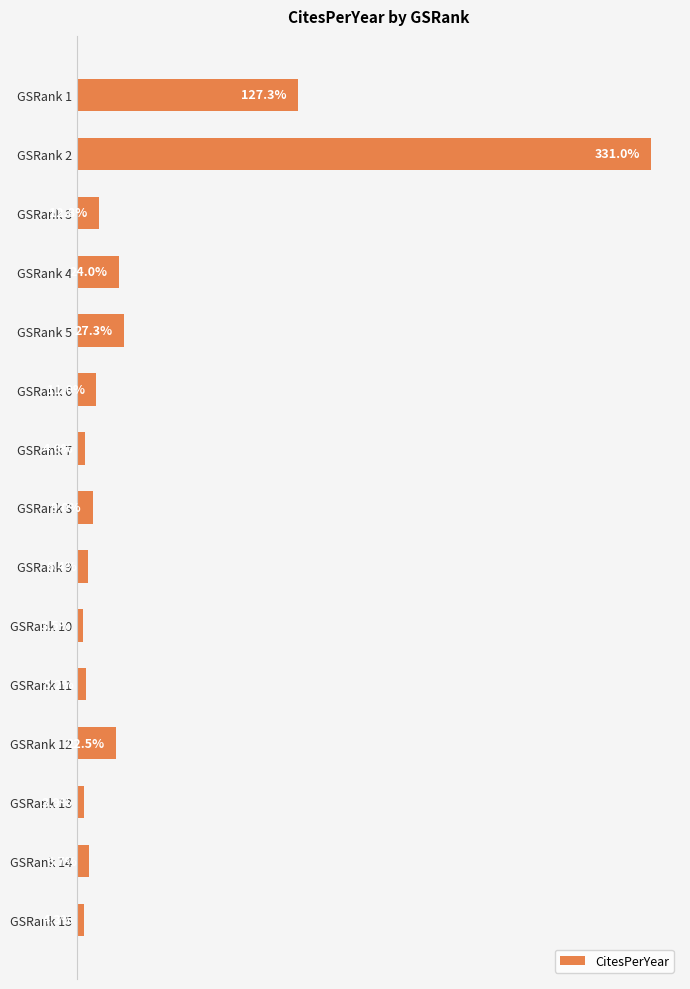

At which label is the value closest to 167?

GSRank 1